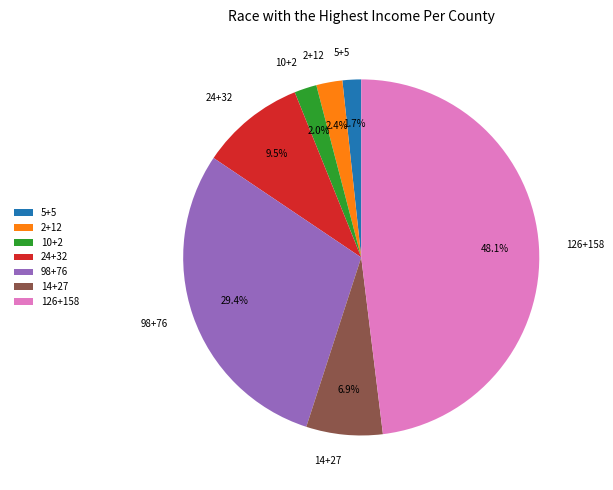

Which has a higher value, 5+5 or 2+12?

2+12